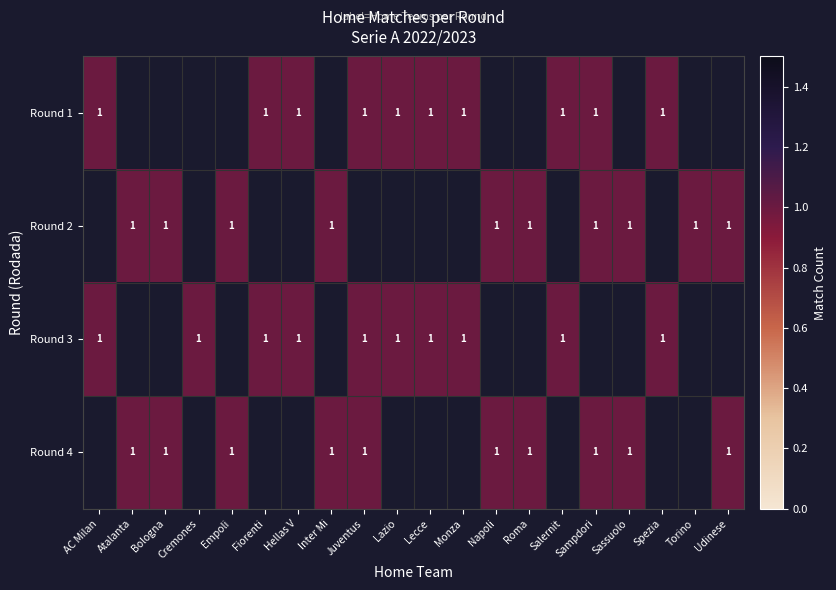

What is the sum of all Atalanta values?

2